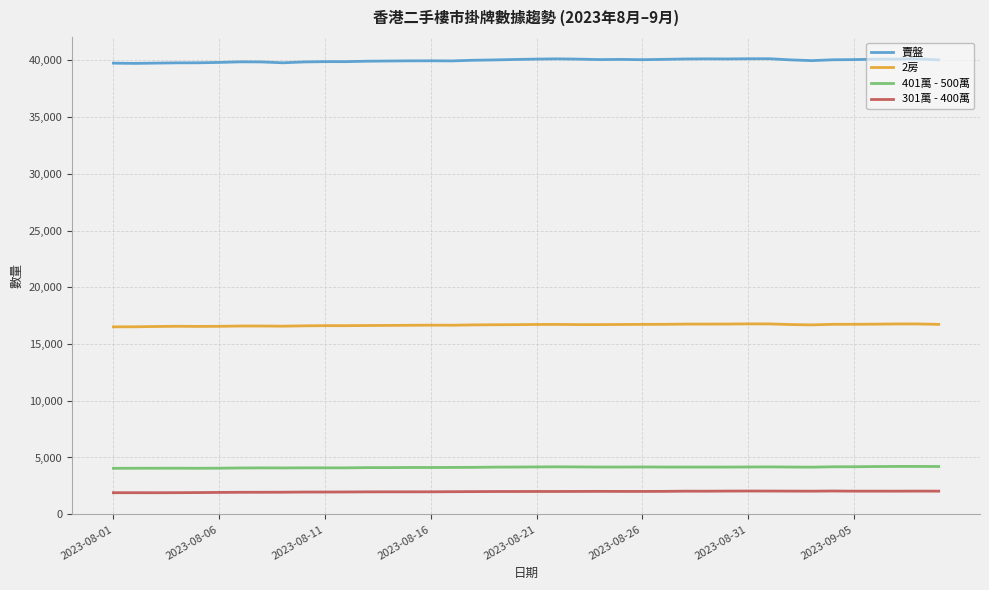

Which series has the largest total across all categories?

賣盤